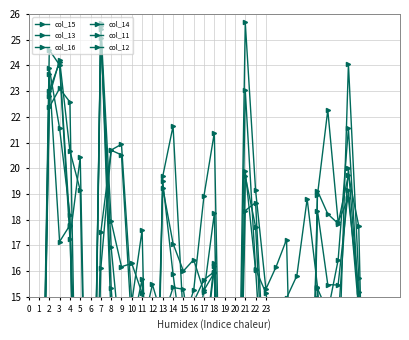

At which category does col_14 reach its first local valley?

4